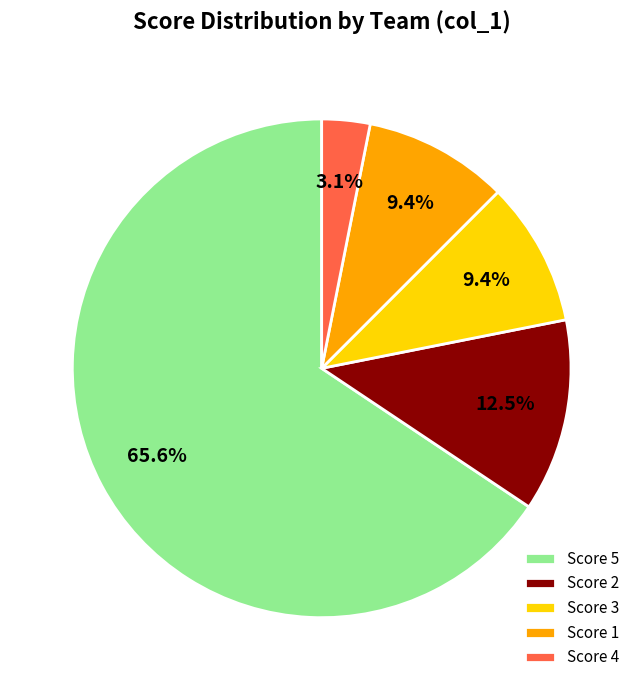

Which slice is the smallest?

Score 4